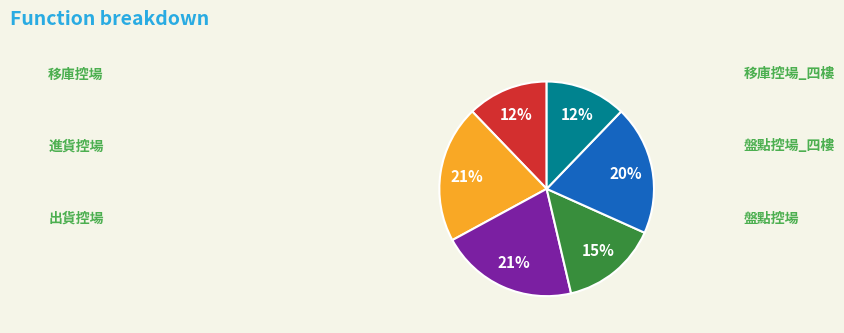

To the nearest percent, what is the average slice percentage?

17%